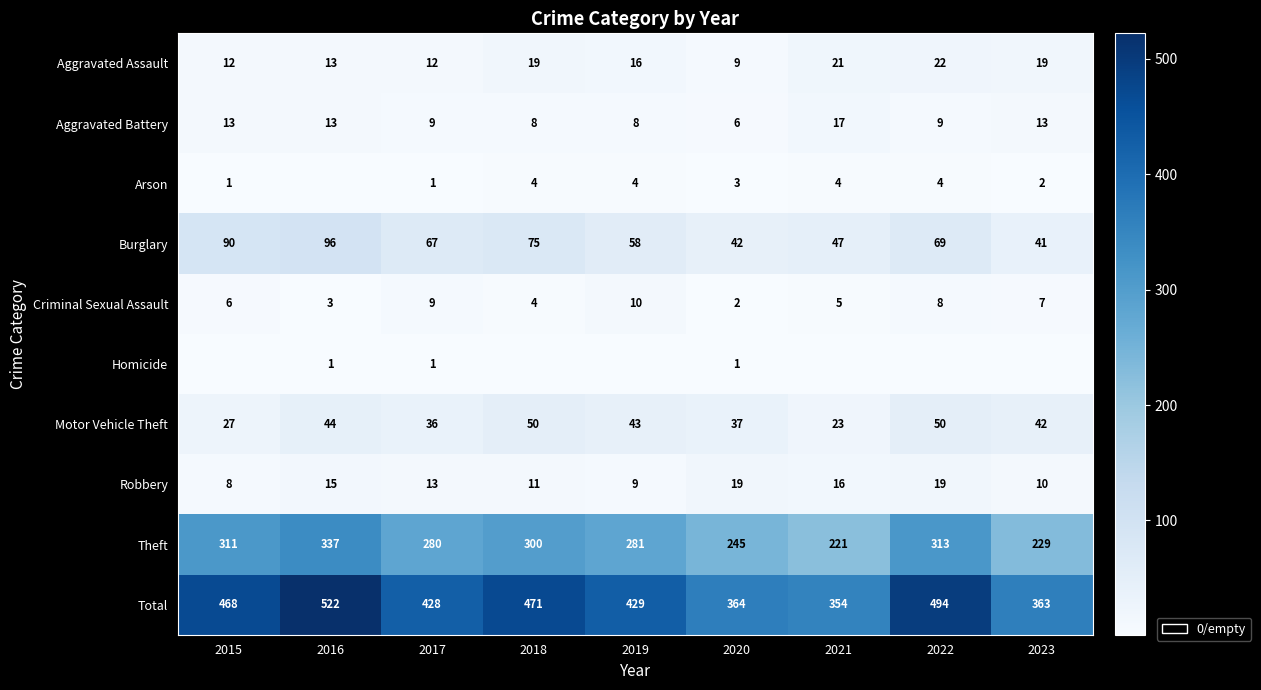

What is the spread (max minus min) of values at 2020?

363